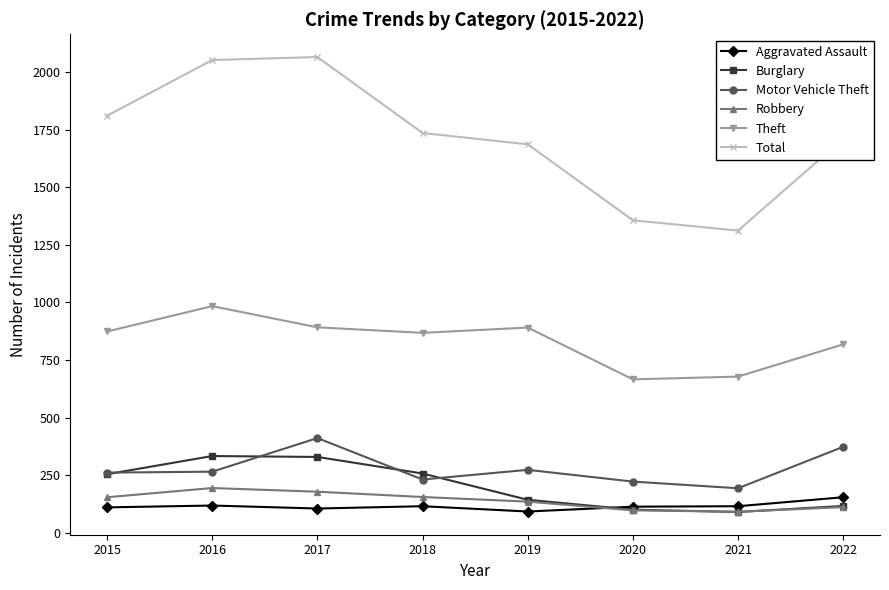

How many data points in Aggravated Assault are less than 115?

4